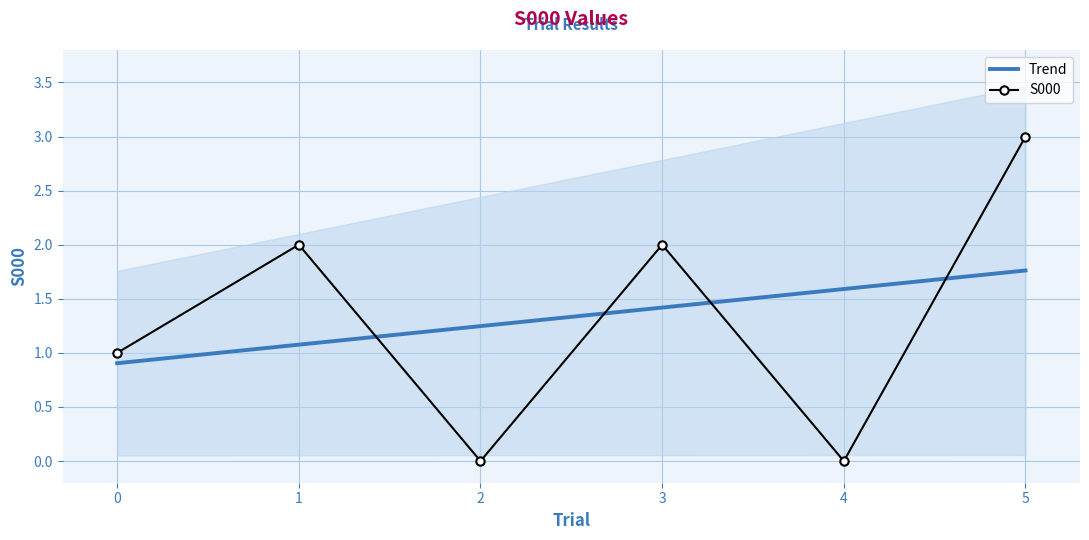

At how many categories does at least one series exceed 2?

1